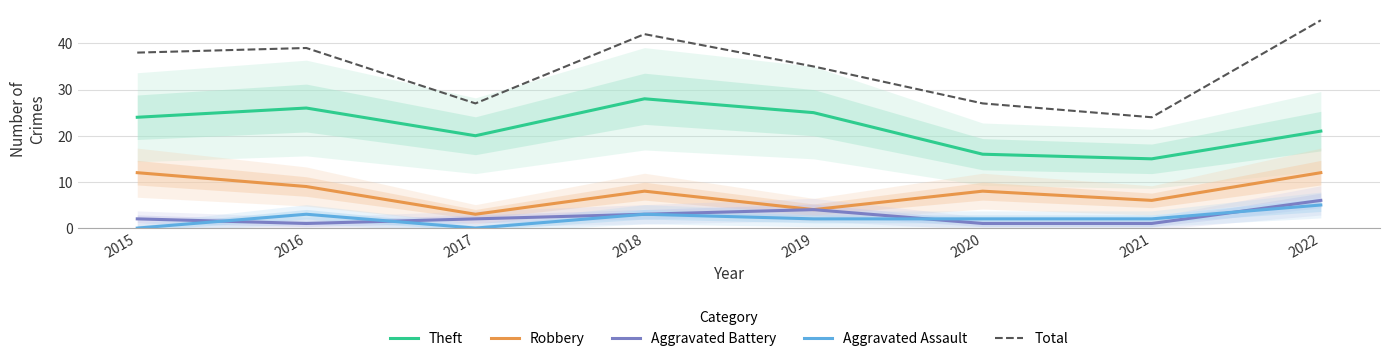

What is the average value of the Theft series?

22